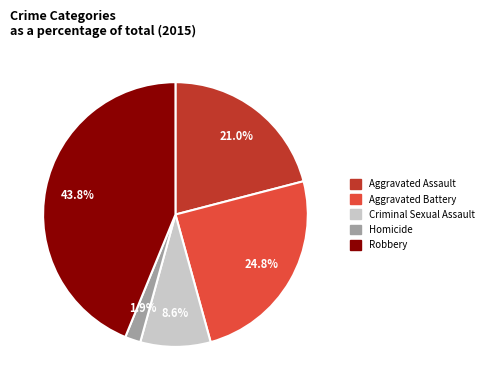

How many slices are in this pie chart?

5